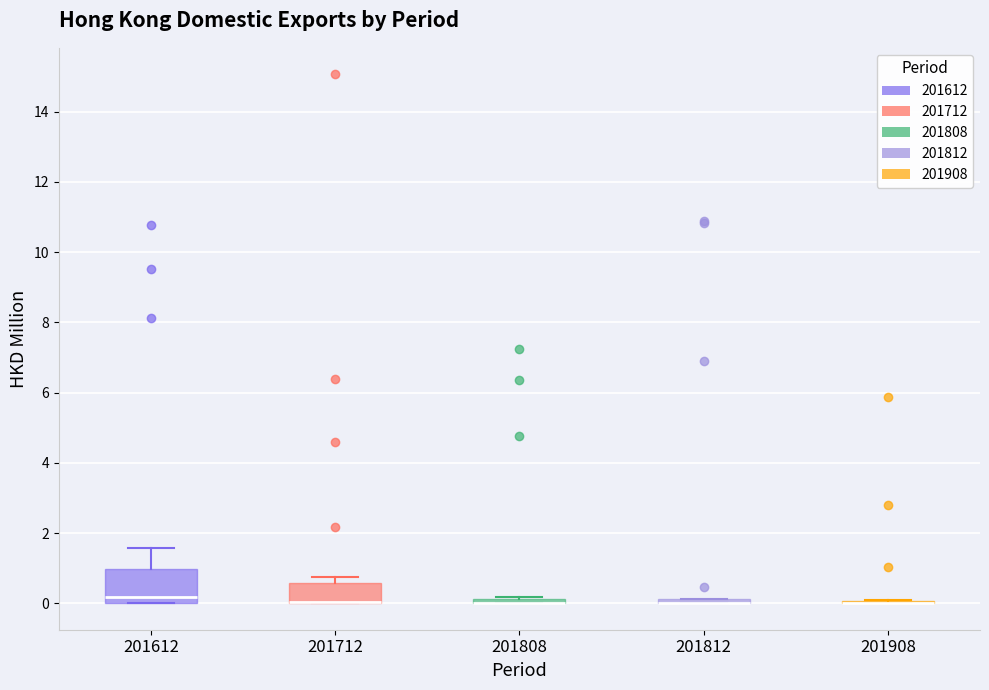

Where is the upper edge of the box at x = 201808 on the y-axis? The values are not printed on the chart, so give them approximately, as read against the axis.

0.2